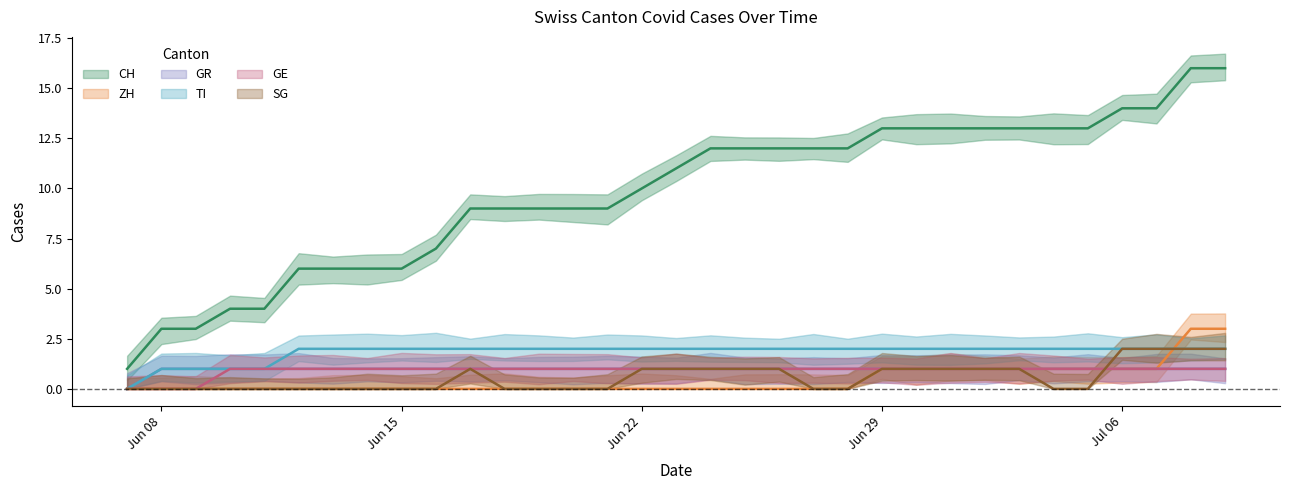

Reading left to right, what are all the values shown in this chart?

CH: 2020-06-07=1	2020-06-08=3	2020-06-09=3	2020-06-10=4	2020-06-11=4	2020-06-12=6	2020-06-13=6	2020-06-14=6	2020-06-15=6	2020-06-16=7	2020-06-17=9	2020-06-18=9	2020-06-19=9	2020-06-20=9	2020-06-21=9	2020-06-22=10	2020-06-23=11	2020-06-24=12	2020-06-25=12	2020-06-26=12	2020-06-27=12	2020-06-28=12	2020-06-29=13	2020-06-30=13	2020-07-01=13	2020-07-02=13	2020-07-03=13	2020-07-04=13	2020-07-05=13	2020-07-06=14	2020-07-07=14	2020-07-08=16	2020-07-09=16
ZH: 2020-06-07=0	2020-06-08=0	2020-06-09=0	2020-06-10=0	2020-06-11=0	2020-06-12=0	2020-06-13=0	2020-06-14=0	2020-06-15=0	2020-06-16=0	2020-06-17=0	2020-06-18=0	2020-06-19=0	2020-06-20=0	2020-06-21=0	2020-06-22=0	2020-06-23=0	2020-06-24=0	2020-06-25=0	2020-06-26=0	2020-06-27=0	2020-06-28=0	2020-06-29=1	2020-06-30=1	2020-07-01=1	2020-07-02=1	2020-07-03=1	2020-07-04=1	2020-07-05=1	2020-07-06=1	2020-07-07=1	2020-07-08=3	2020-07-09=3
GR: 2020-06-07=0	2020-06-08=1	2020-06-09=1	2020-06-10=1	2020-06-11=1	2020-06-12=1	2020-06-13=1	2020-06-14=1	2020-06-15=1	2020-06-16=1	2020-06-17=1	2020-06-18=1	2020-06-19=1	2020-06-20=1	2020-06-21=1	2020-06-22=1	2020-06-23=1	2020-06-24=1	2020-06-25=1	2020-06-26=1	2020-06-27=1	2020-06-28=1	2020-06-29=1	2020-06-30=1	2020-07-01=1	2020-07-02=1	2020-07-03=1	2020-07-04=1	2020-07-05=1	2020-07-06=1	2020-07-07=1	2020-07-08=1	2020-07-09=1
TI: 2020-06-07=0	2020-06-08=1	2020-06-09=1	2020-06-10=1	2020-06-11=1	2020-06-12=2	2020-06-13=2	2020-06-14=2	2020-06-15=2	2020-06-16=2	2020-06-17=2	2020-06-18=2	2020-06-19=2	2020-06-20=2	2020-06-21=2	2020-06-22=2	2020-06-23=2	2020-06-24=2	2020-06-25=2	2020-06-26=2	2020-06-27=2	2020-06-28=2	2020-06-29=2	2020-06-30=2	2020-07-01=2	2020-07-02=2	2020-07-03=2	2020-07-04=2	2020-07-05=2	2020-07-06=2	2020-07-07=2	2020-07-08=2	2020-07-09=2
GE: 2020-06-07=0	2020-06-08=0	2020-06-09=0	2020-06-10=1	2020-06-11=1	2020-06-12=1	2020-06-13=1	2020-06-14=1	2020-06-15=1	2020-06-16=1	2020-06-17=1	2020-06-18=1	2020-06-19=1	2020-06-20=1	2020-06-21=1	2020-06-22=1	2020-06-23=1	2020-06-24=1	2020-06-25=1	2020-06-26=1	2020-06-27=1	2020-06-28=1	2020-06-29=1	2020-06-30=1	2020-07-01=1	2020-07-02=1	2020-07-03=1	2020-07-04=1	2020-07-05=1	2020-07-06=1	2020-07-07=1	2020-07-08=1	2020-07-09=1
SG: 2020-06-07=0	2020-06-08=0	2020-06-09=0	2020-06-10=0	2020-06-11=0	2020-06-12=0	2020-06-13=0	2020-06-14=0	2020-06-15=0	2020-06-16=0	2020-06-17=1	2020-06-18=0	2020-06-19=0	2020-06-20=0	2020-06-21=0	2020-06-22=1	2020-06-23=1	2020-06-24=1	2020-06-25=1	2020-06-26=1	2020-06-27=0	2020-06-28=0	2020-06-29=1	2020-06-30=1	2020-07-01=1	2020-07-02=1	2020-07-03=1	2020-07-04=0	2020-07-05=0	2020-07-06=2	2020-07-07=2	2020-07-08=2	2020-07-09=2